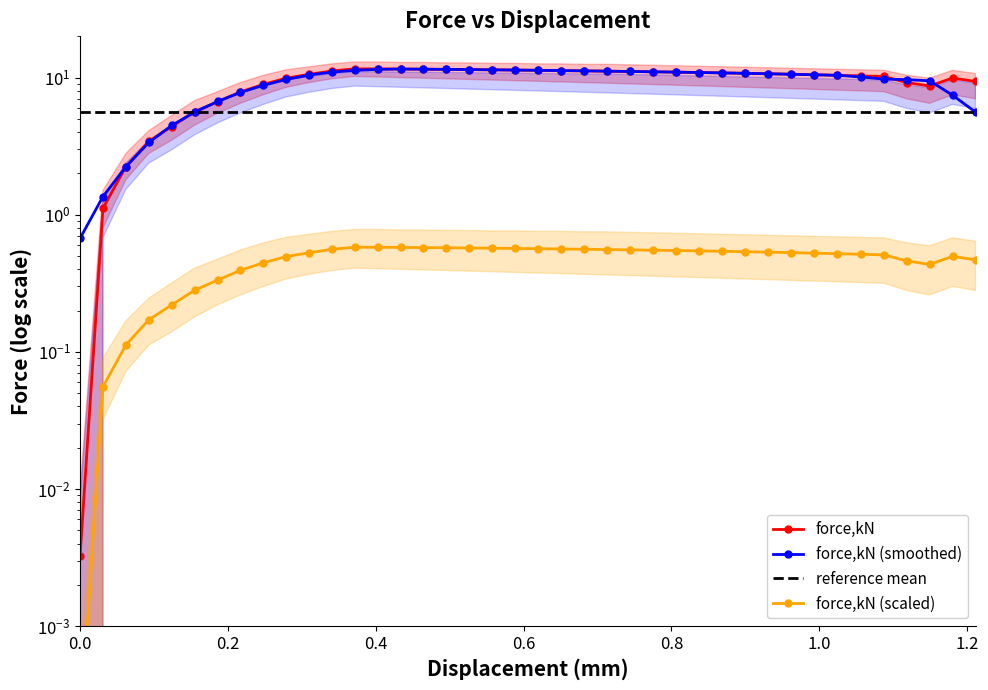

Reading right to left, extract all data points from this chart.

force,kN: 9.4	9.9	8.7	9.2	10.2	10.3	10.4	10.5	10.6	10.7	10.7	10.8	10.9	11.0	11.0	11.1	11.1	11.2	11.3	11.3	11.4	11.4	11.4	11.5	11.5	11.6	11.6	11.6	11.2	10.6	9.9	8.9	7.9	6.7	5.6	4.4	3.4	2.2	1.1	0.0
force,kN (smoothed): 5.6	7.4	9.5	9.7	9.8	10.1	10.4	10.5	10.6	10.7	10.7	10.8	10.9	11.0	11.0	11.1	11.1	11.2	11.2	11.3	11.4	11.4	11.4	11.5	11.5	11.5	11.5	11.3	11.0	10.4	9.7	8.8	7.8	6.7	5.6	4.5	3.4	2.2	1.4	0.7
reference mean: 5.6	5.6	5.6	5.6	5.6	5.6	5.6	5.6	5.6	5.6	5.6	5.6	5.6	5.6	5.6	5.6	5.6	5.6	5.6	5.6	5.6	5.6	5.6	5.6	5.6	5.6	5.6	5.6	5.6	5.6	5.6	5.6	5.6	5.6	5.6	5.6	5.6	5.6	5.6	5.6
force,kN (scaled): 0.5	0.5	0.4	0.5	0.5	0.5	0.5	0.5	0.5	0.5	0.5	0.5	0.5	0.5	0.6	0.6	0.6	0.6	0.6	0.6	0.6	0.6	0.6	0.6	0.6	0.6	0.6	0.6	0.6	0.5	0.5	0.4	0.4	0.3	0.3	0.2	0.2	0.1	0.1	0.0